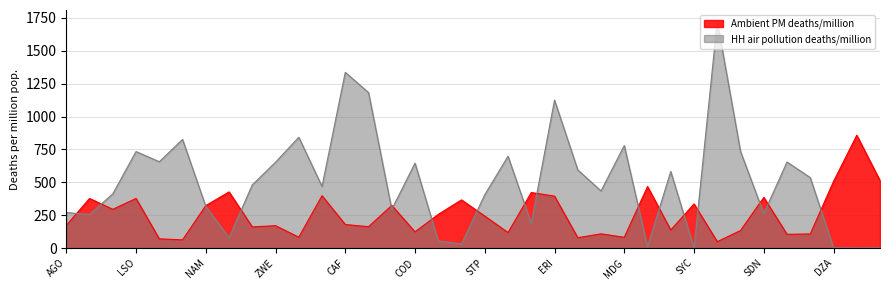

What is the label of the 15th point from the right?

ERI